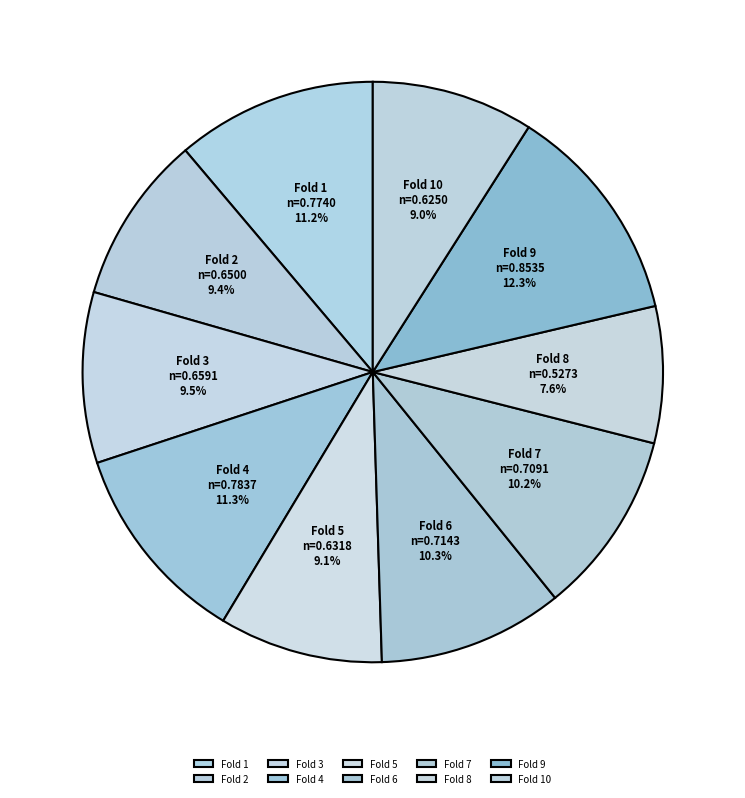

To the nearest percent, what is the average slice percentage?

10%